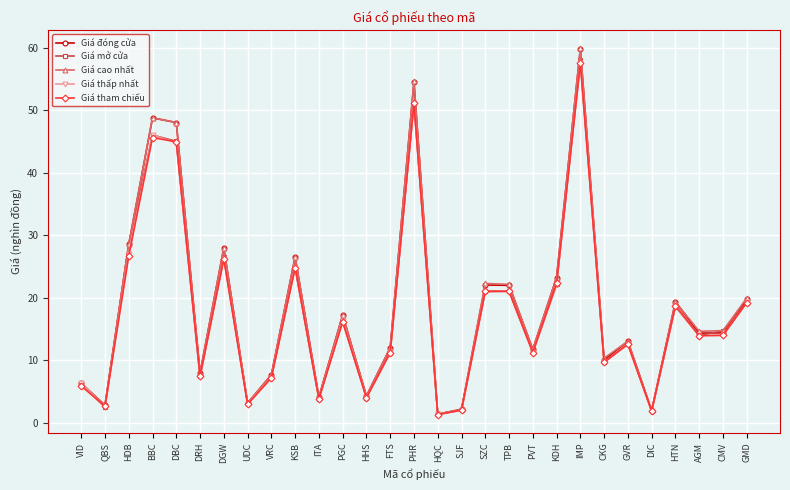

The Giá thấp nhất series shows 4.5 at FTS. True or false?

False